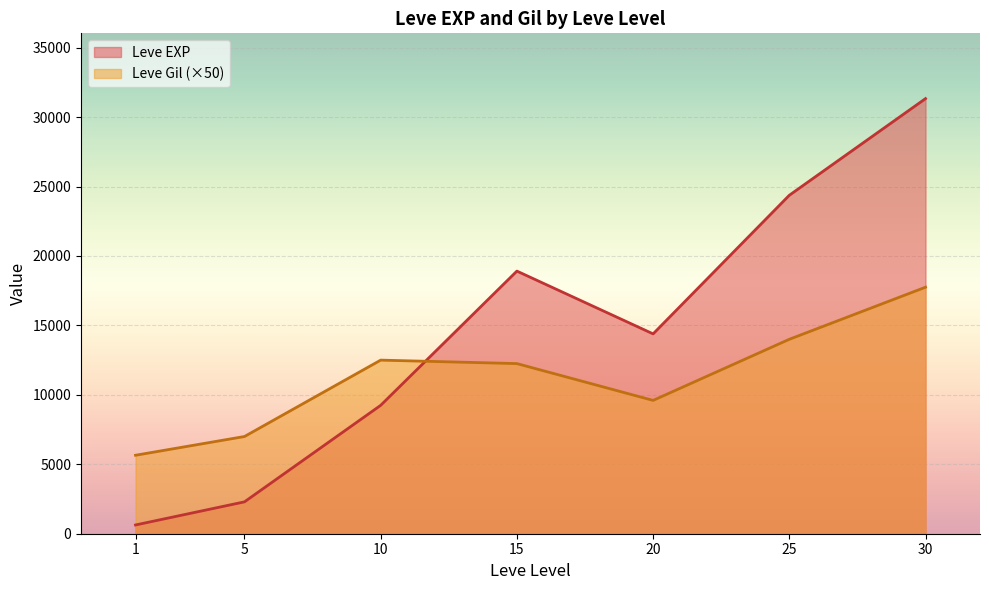

What is the sum of the Leve EXP values at 10 and 5?

11540